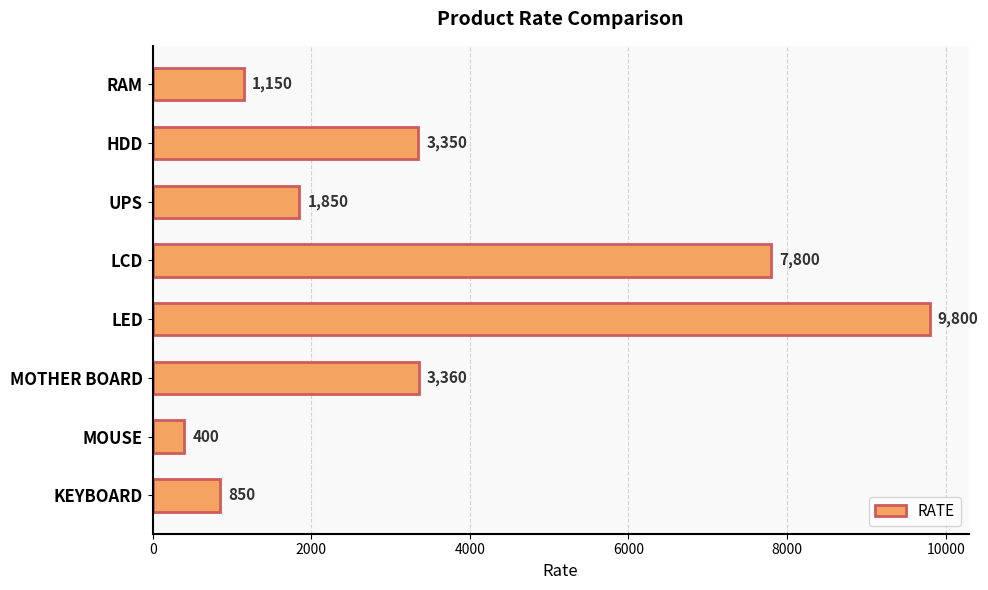

What is the average value?

3570